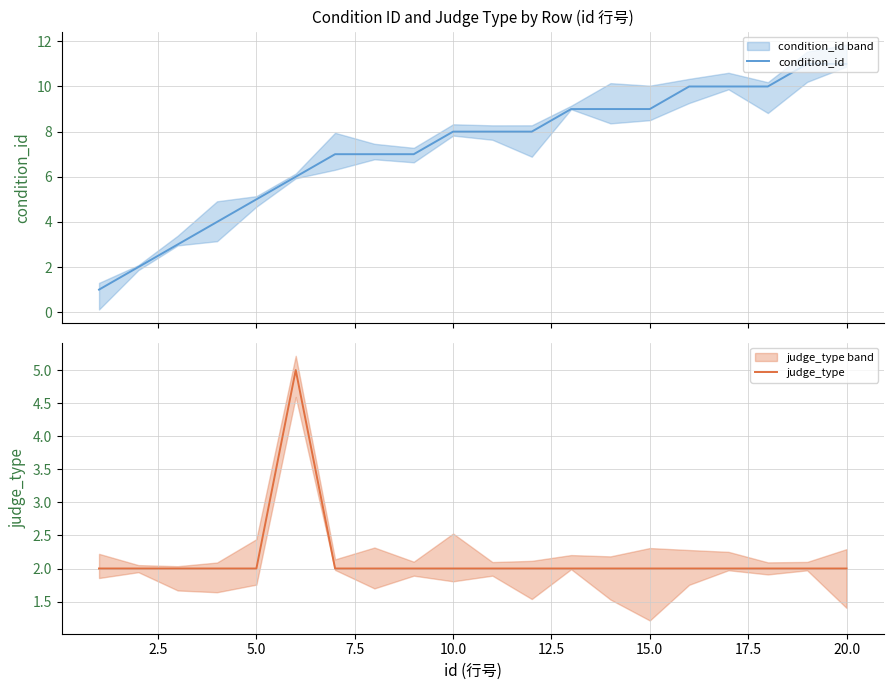

Rank the series by their average value, from lowest to highest.

judge_type, condition_id